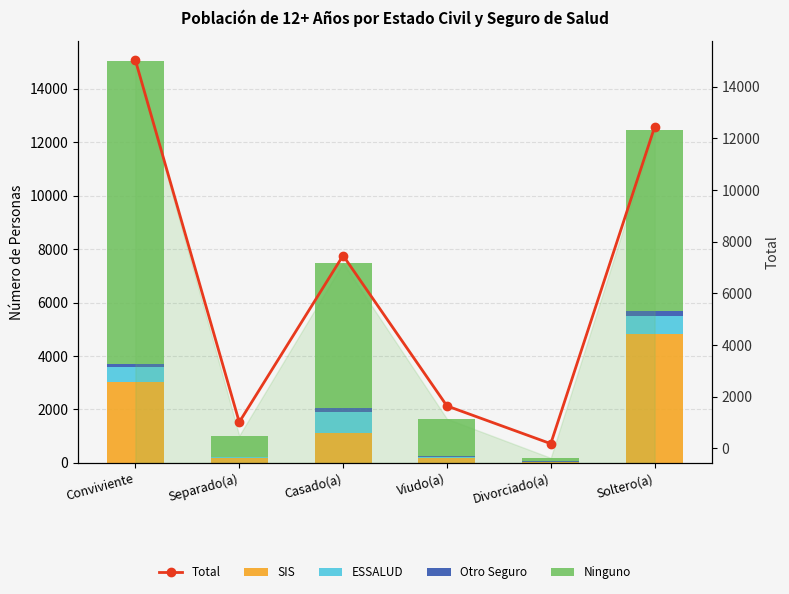

What is the label of the 3rd bar from the right?

Viudo(a)